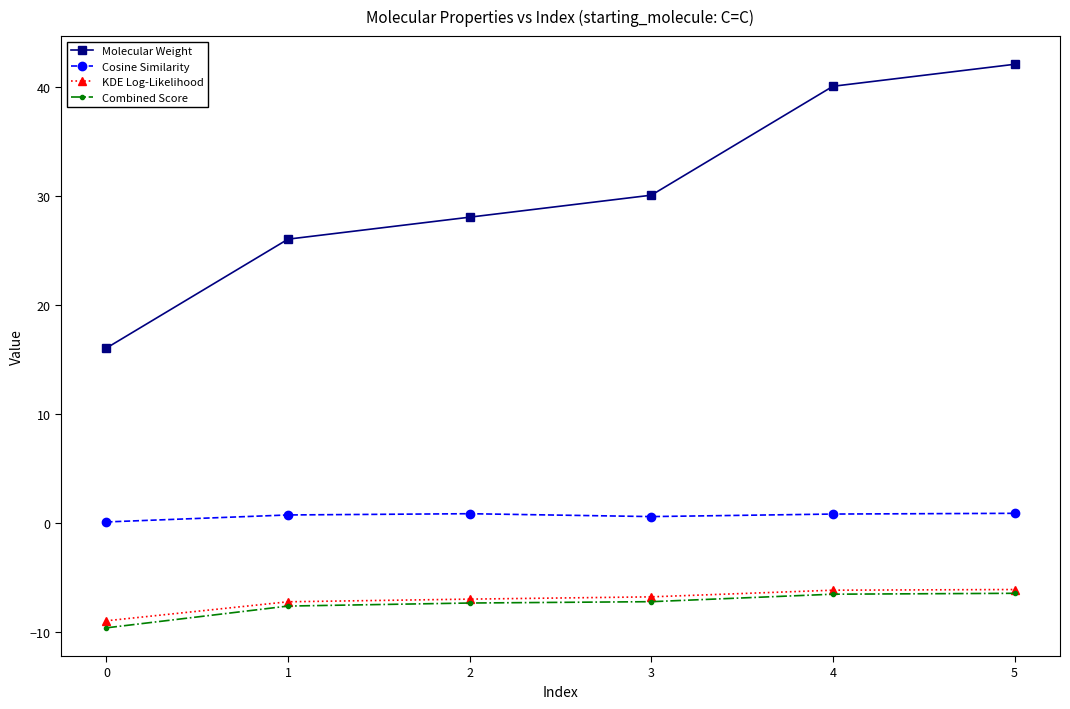

What is the minimum value shown in the chart?

-9.6